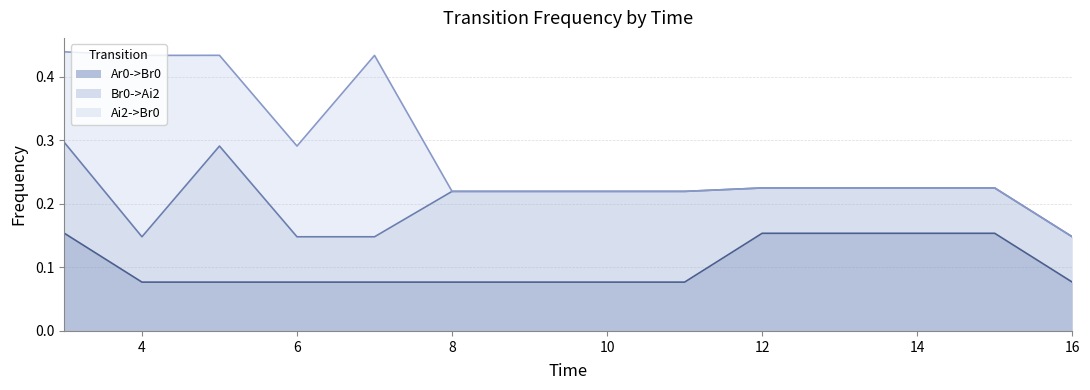

Count the Ar0->Br0 values in the range 0 to 1.

10